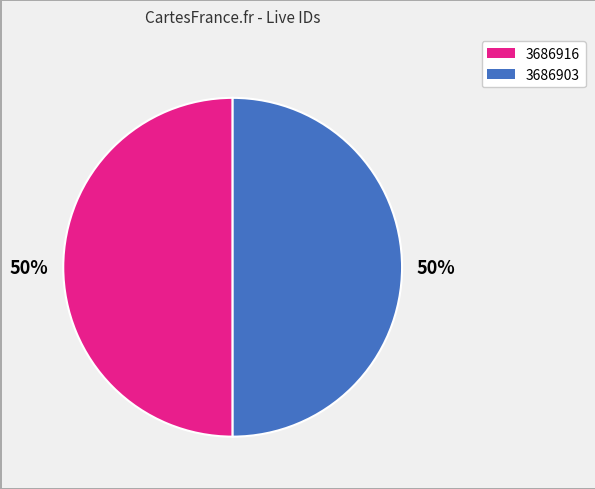

To the nearest percent, what percentage of the pie is 3686903?

50%